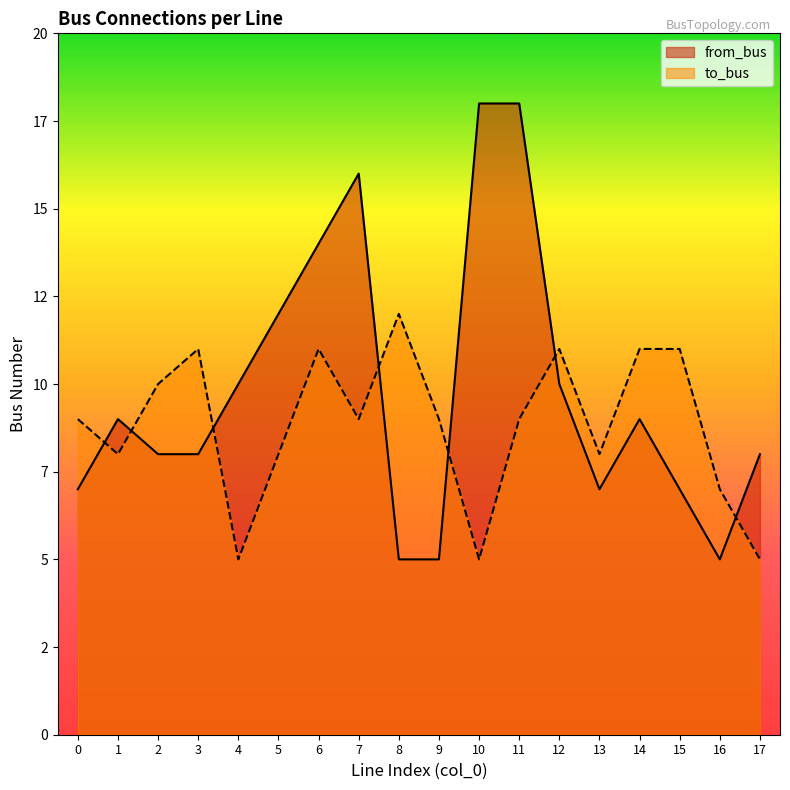

True or false: from_bus has more than 1 interior local peaks.

True